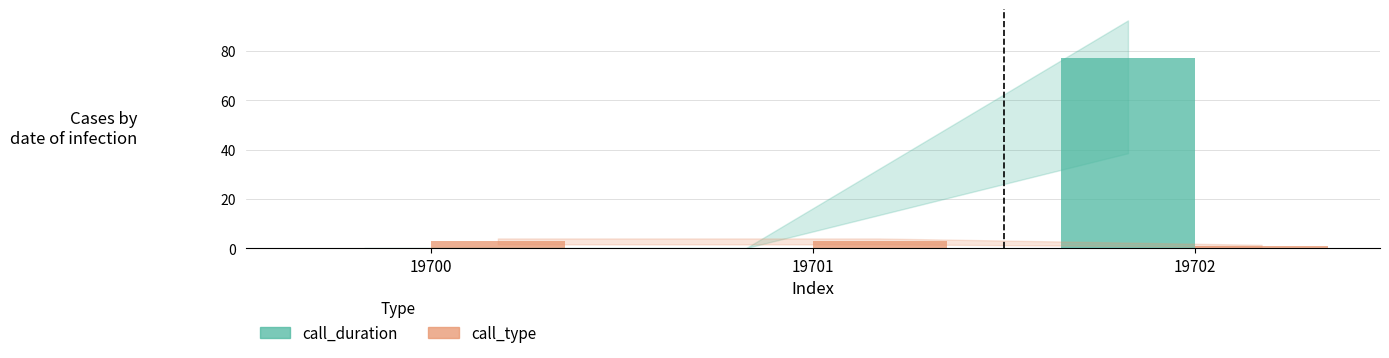

Which series has the largest range (max minus min)?

call_duration